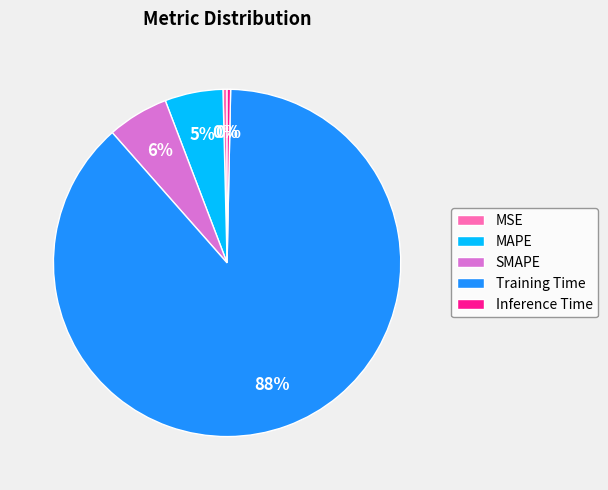

Which slice is the largest?

Training Time